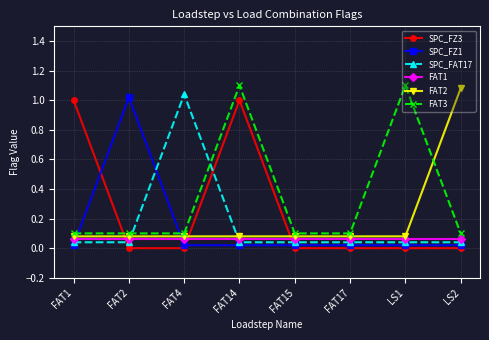

Which category has the highest value in the SPC_FZ1 series?

FAT2